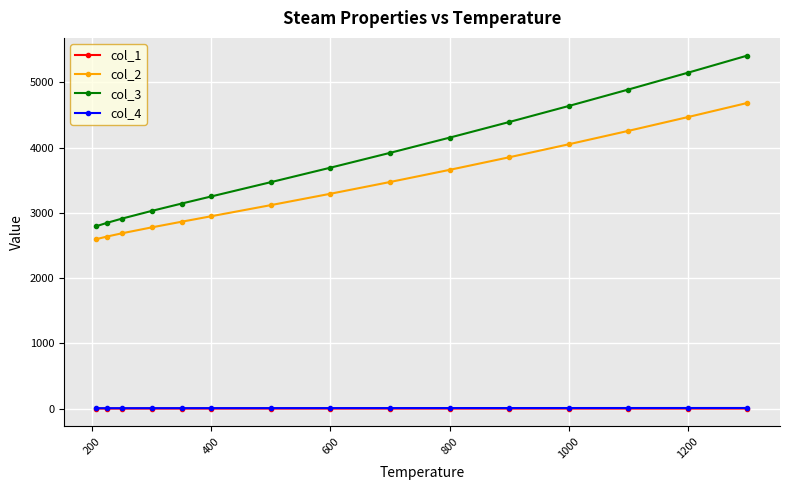

What is the difference between the second highest and second lowest values in the col_1 series?

0.3